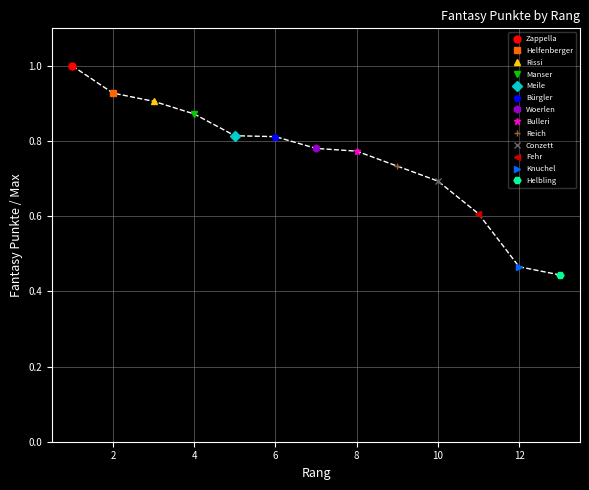

What is the change in value from 6 to 11?

-0.2